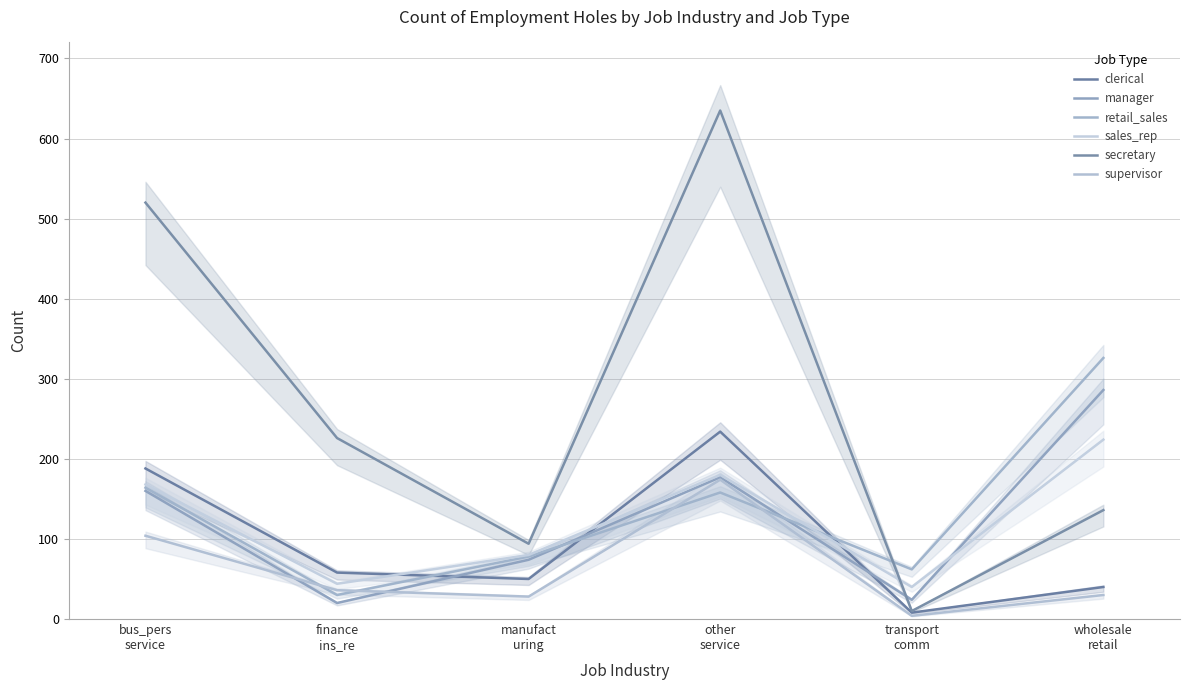

What is the difference between the second highest and minimum values in the secretary series?

510